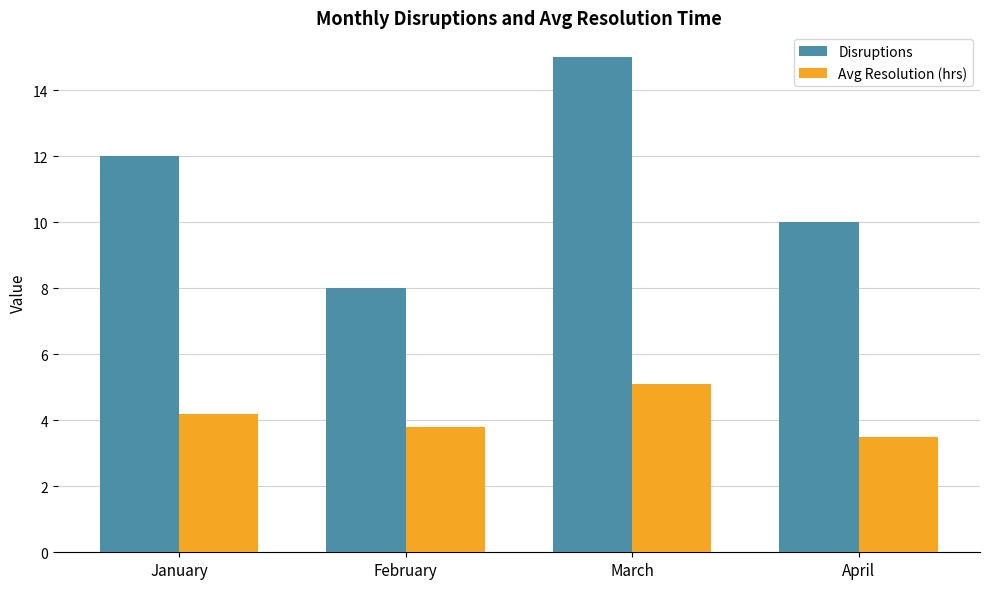

Which series changed the most between March and April?

Disruptions